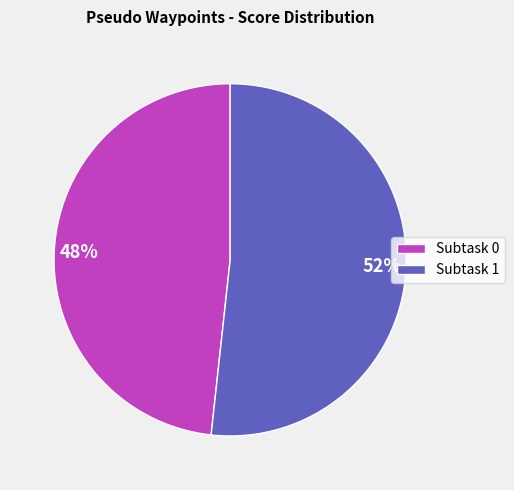

Do Subtask 1 and Subtask 0 together represent more than half of the pie?

Yes